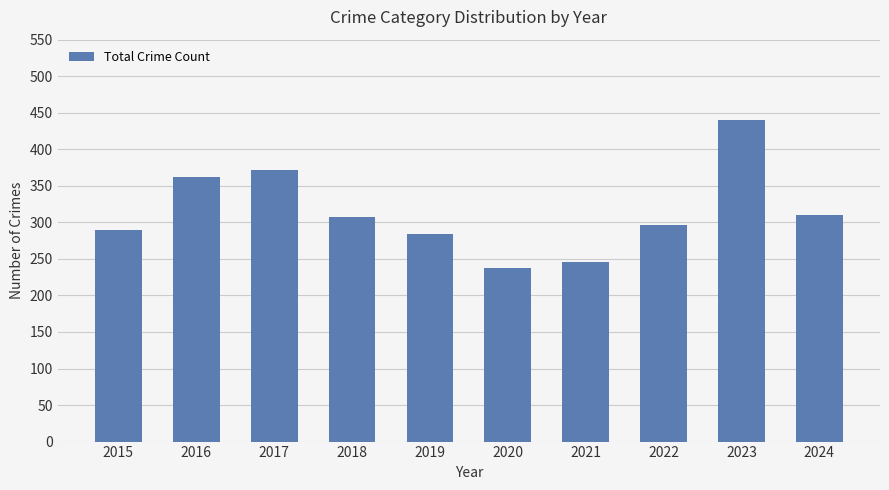

At which label does the data first exceed 307?

2016